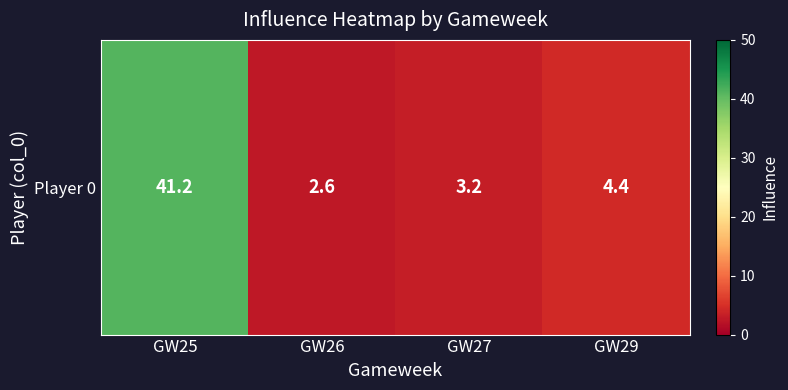

What is the ratio of the value at GW25 to the value at GW27?

12.9